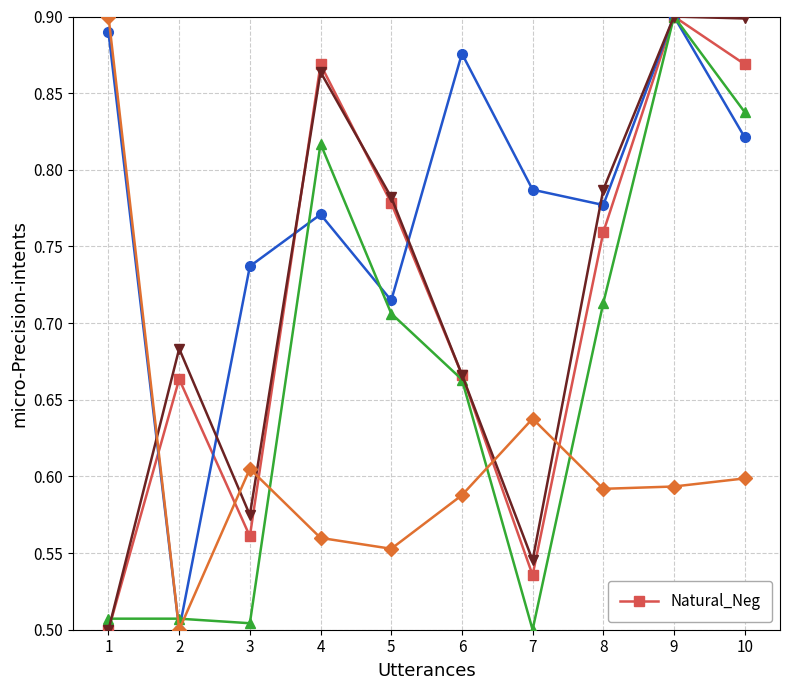

List the labels in order of value, smallest first.

1, 7, 3, 2, 6, 8, 5, 4, 10, 9